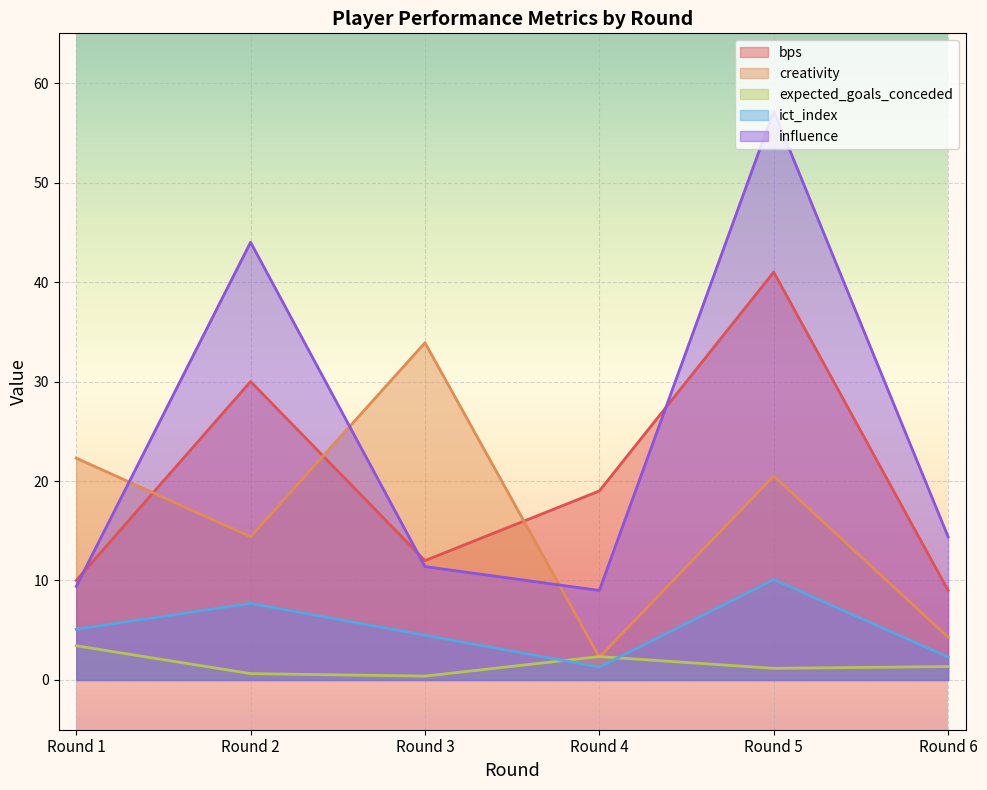

At which category does creativity reach its first local valley?

Round 2